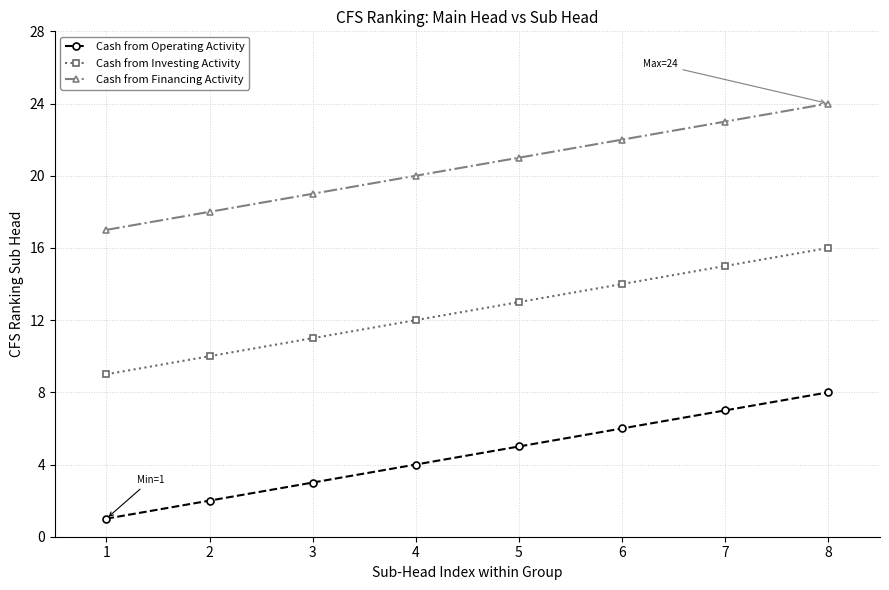

What is the spread (max minus min) of values at 7?

16